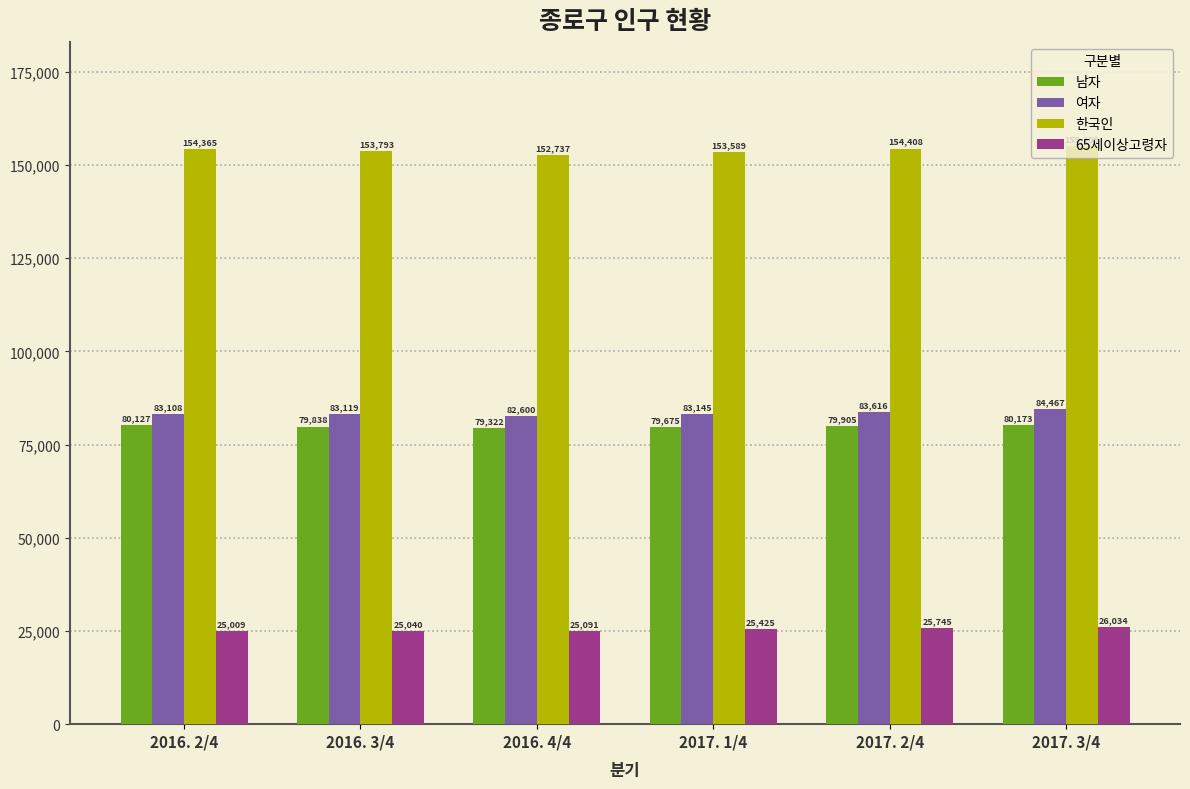

True or false: 한국인 has a value of 154408 at 2017. 2/4.

True